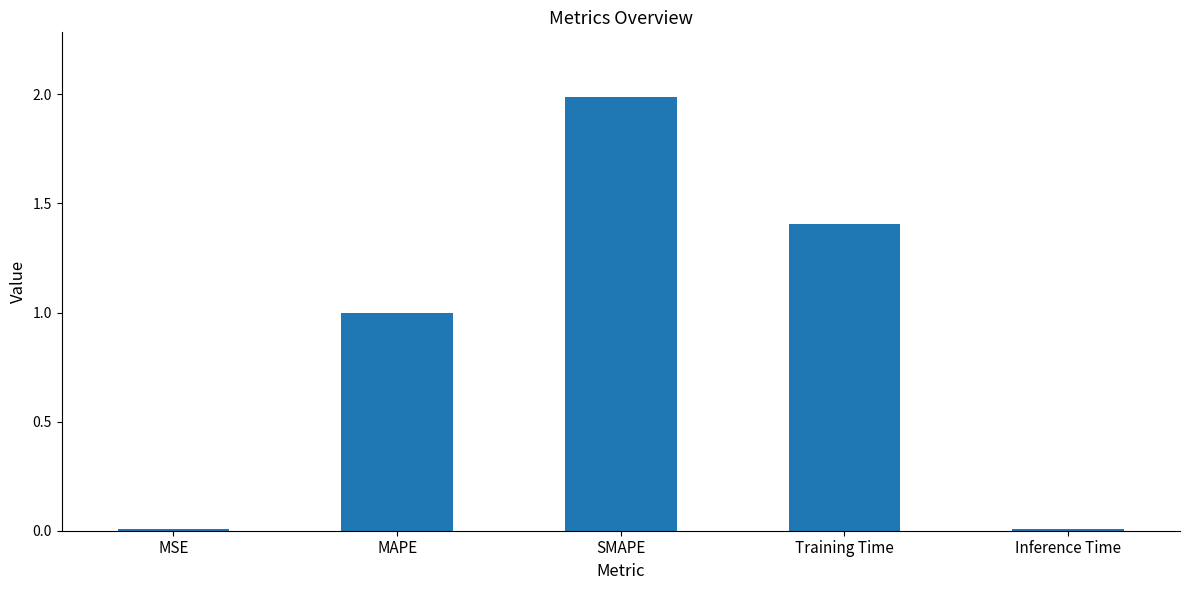

Which category has the highest value across all series?

SMAPE